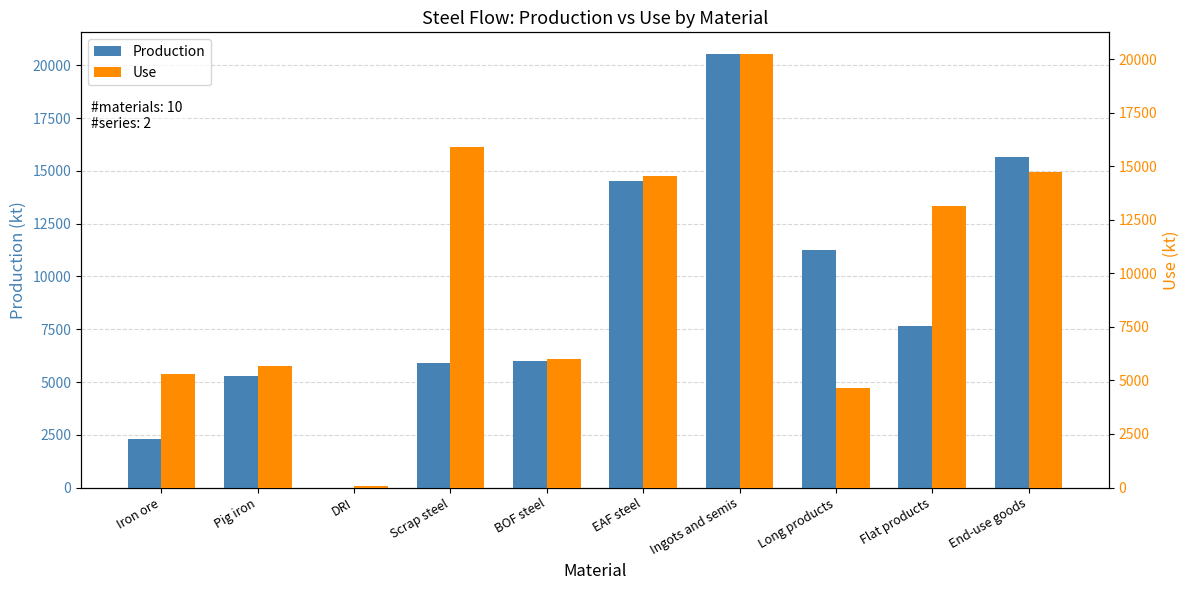

Which series has the largest range (max minus min)?

Production